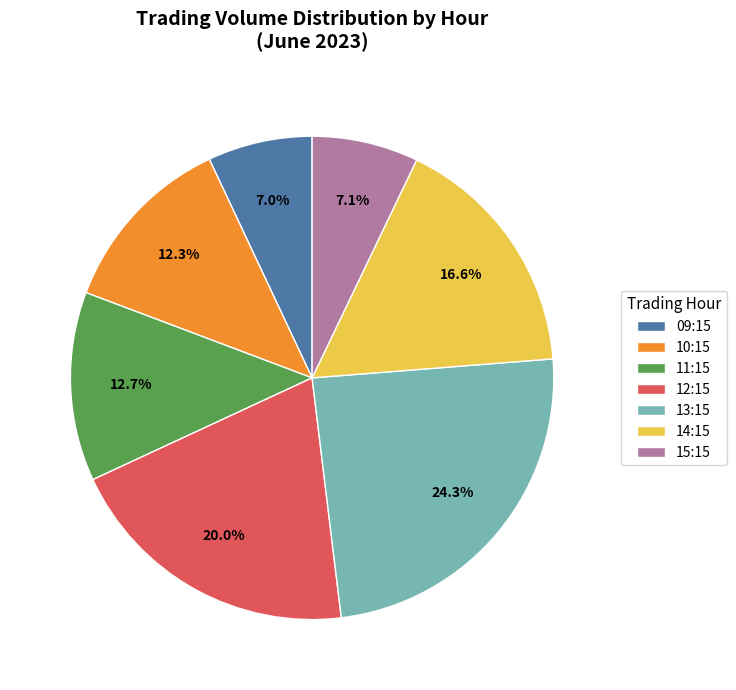

Count the number of slices in the pie.

7